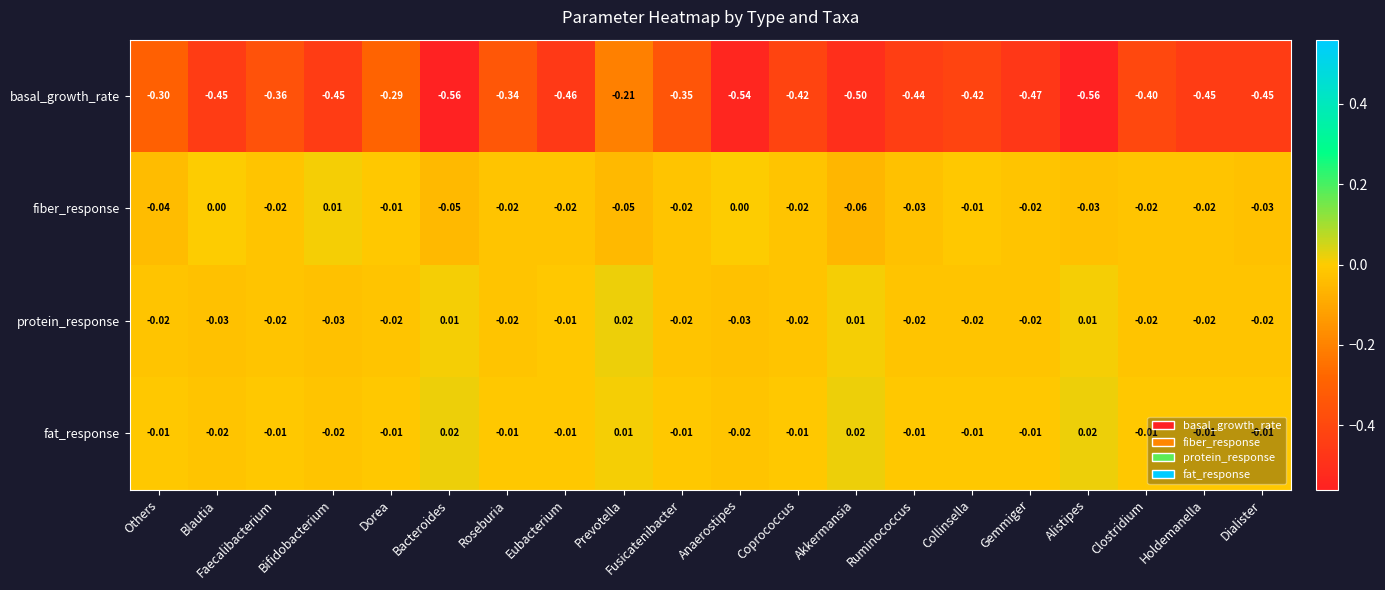

How many data points does each series have?

20